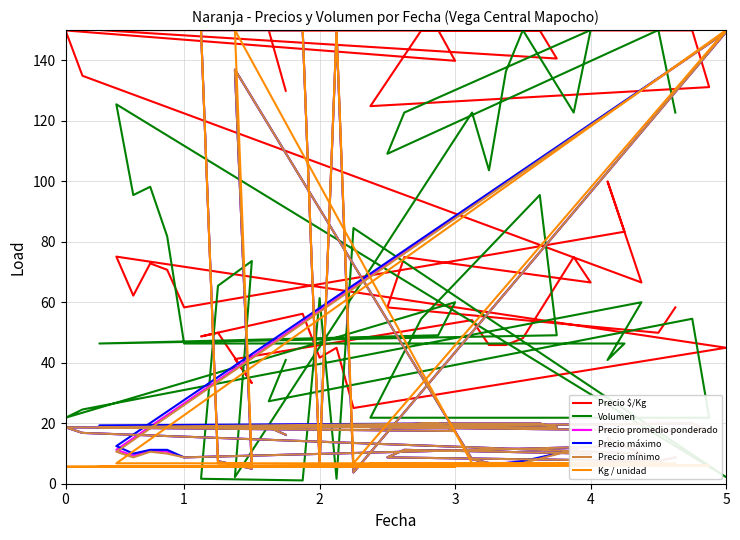

True or false: Precio máximo and Precio $/Kg intersect in this chart.

True